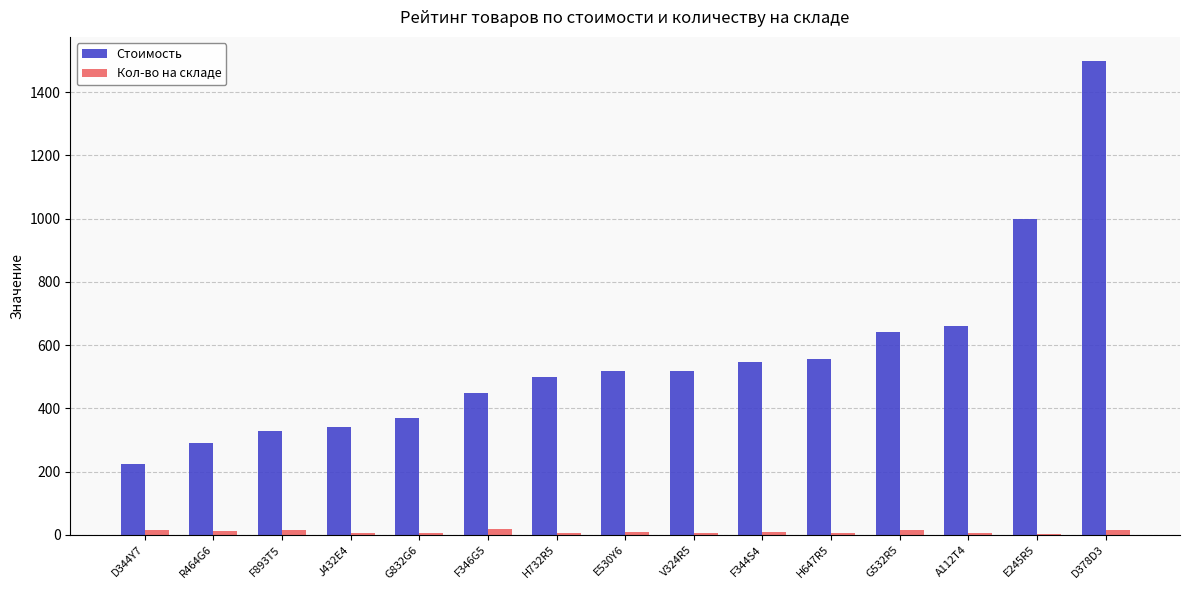

Which category has the highest value across all series?

D378D3